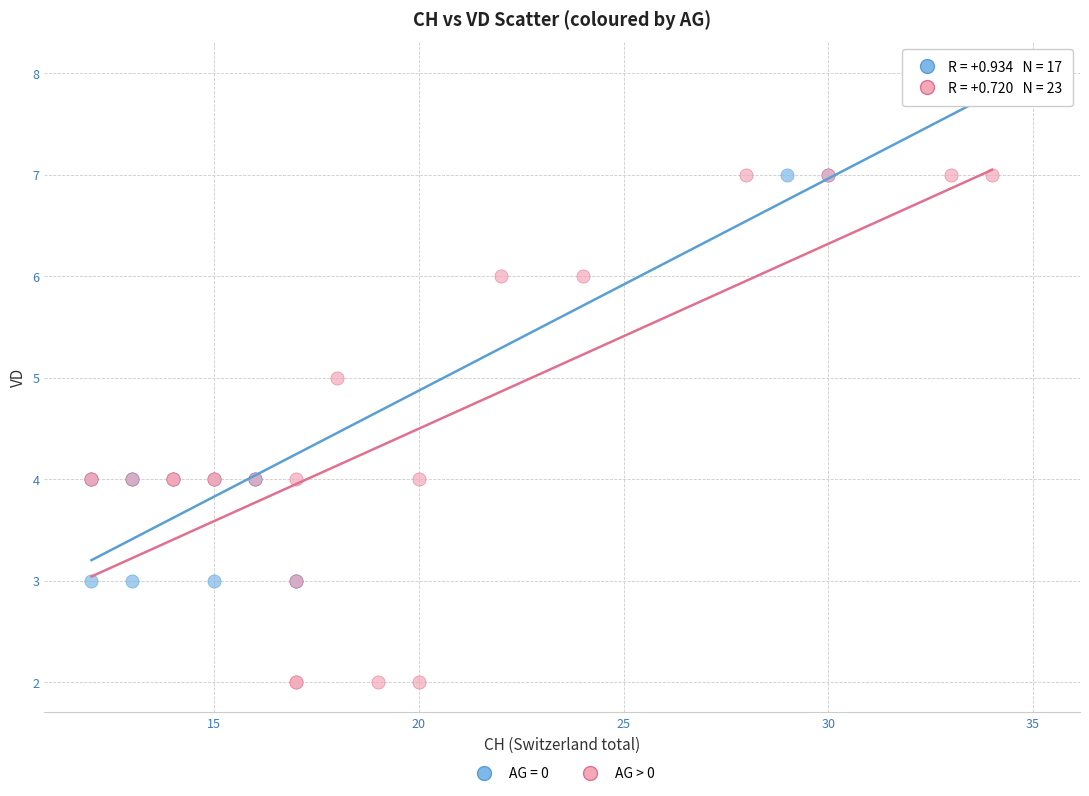

Which series reaches the maximum Y coordinate?

AG = 0